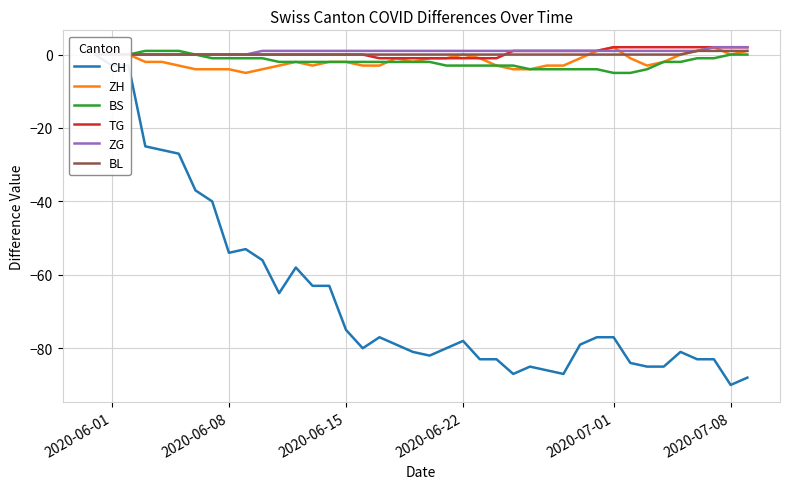

Reading right to left, what are all the values shown in this chart?

CH: -88	-90	-83	-83	-81	-85	-85	-84	-77	-77	-79	-87	-86	-85	-87	-83	-83	-78	-80	-82	-81	-79	-77	-80	-75	-63	-63	-58	-65	-56	-53	-54	-40	-37	-27	-26	-25	-3	-3	0
ZH: 1	0	2	1	0	-2	-3	-1	2	1	-1	-3	-3	-4	-4	-3	-1	0	-1	-1	-2	-1	-3	-3	-2	-2	-3	-2	-3	-4	-5	-4	-4	-4	-3	-2	-2	0	0	0
BS: 0	0	-1	-1	-2	-2	-4	-5	-5	-4	-4	-4	-4	-4	-3	-3	-3	-3	-3	-2	-2	-2	-2	-2	-2	-2	-2	-2	-2	-1	-1	-1	-1	0	1	1	1	0	0	0
TG: 2	2	2	2	2	2	2	2	2	1	1	1	1	1	1	-1	-1	-1	-1	-1	-1	-1	-1	0	0	0	0	0	0	0	0	0	0	0	0	0	0	0	0	0
ZG: 2	2	2	1	1	1	1	1	1	1	1	1	1	1	1	1	1	1	1	1	1	1	1	1	1	1	1	1	1	1	0	0	0	0	0	0	0	0	0	0
BL: 1	1	1	1	0	0	0	0	0	0	0	0	0	0	0	0	0	0	0	0	0	0	0	0	0	0	0	0	0	0	0	0	0	0	0	0	0	0	0	0